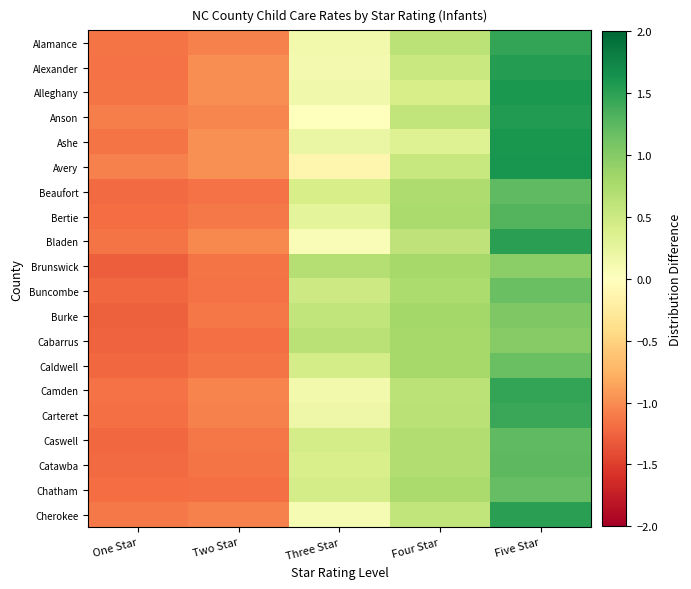

Reading right to left, extract all data points from this chart.

Alamance: Five Star=1.5	Four Star=0.6	Three Star=0.1	Two Star=-1.1	One Star=-1.2
Alexander: Five Star=1.5	Four Star=0.5	Three Star=0.1	Two Star=-1.0	One Star=-1.2
Alleghany: Five Star=1.6	Four Star=0.4	Three Star=0.1	Two Star=-1.0	One Star=-1.2
Anson: Five Star=1.6	Four Star=0.6	Three Star=-0.0	Two Star=-1.0	One Star=-1.1
Ashe: Five Star=1.6	Four Star=0.3	Three Star=0.2	Two Star=-1.0	One Star=-1.2
Avery: Five Star=1.6	Four Star=0.5	Three Star=-0.1	Two Star=-1.0	One Star=-1.1
Beaufort: Five Star=1.2	Four Star=0.7	Three Star=0.4	Two Star=-1.2	One Star=-1.2
Bertie: Five Star=1.3	Four Star=0.8	Three Star=0.3	Two Star=-1.1	One Star=-1.2
Bladen: Five Star=1.5	Four Star=0.6	Three Star=0.1	Two Star=-1.0	One Star=-1.1
Brunswick: Five Star=1.0	Four Star=0.8	Three Star=0.7	Two Star=-1.1	One Star=-1.3
Buncombe: Five Star=1.2	Four Star=0.7	Three Star=0.5	Two Star=-1.2	One Star=-1.2
Burke: Five Star=1.0	Four Star=0.8	Three Star=0.6	Two Star=-1.1	One Star=-1.3
Cabarrus: Five Star=1.0	Four Star=0.8	Three Star=0.7	Two Star=-1.2	One Star=-1.3
Caldwell: Five Star=1.2	Four Star=0.8	Three Star=0.4	Two Star=-1.2	One Star=-1.2
Camden: Five Star=1.5	Four Star=0.6	Three Star=0.1	Two Star=-1.1	One Star=-1.2
Carteret: Five Star=1.4	Four Star=0.6	Three Star=0.2	Two Star=-1.1	One Star=-1.2
Caswell: Five Star=1.2	Four Star=0.7	Three Star=0.4	Two Star=-1.1	One Star=-1.2
Catawba: Five Star=1.2	Four Star=0.7	Three Star=0.4	Two Star=-1.1	One Star=-1.2
Chatham: Five Star=1.2	Four Star=0.8	Three Star=0.4	Two Star=-1.2	One Star=-1.2
Cherokee: Five Star=1.5	Four Star=0.6	Three Star=0.1	Two Star=-1.1	One Star=-1.1